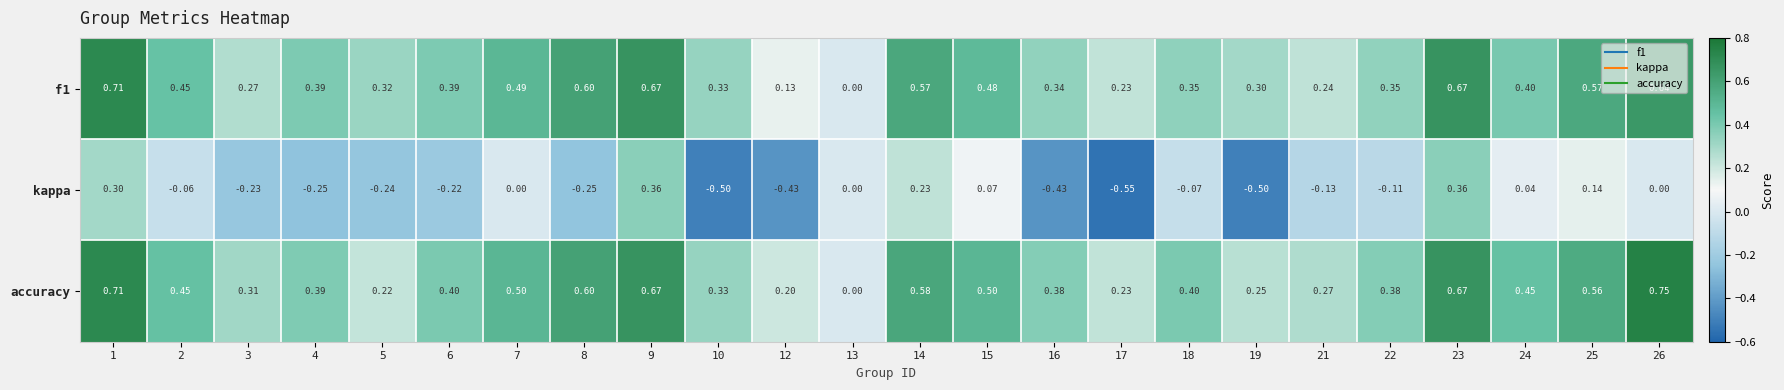

Which series has the largest range (max minus min)?

kappa